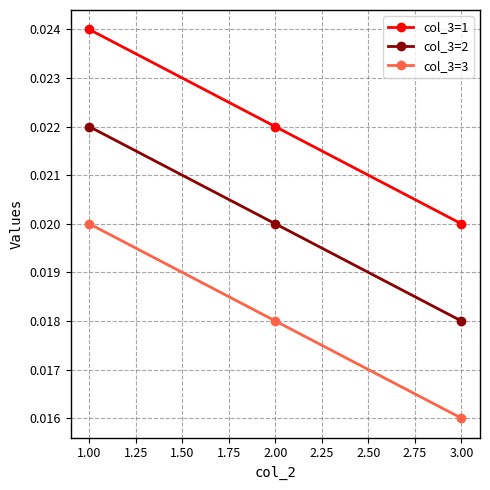

Which category has the lowest value in the col_3=3 series?

3.00